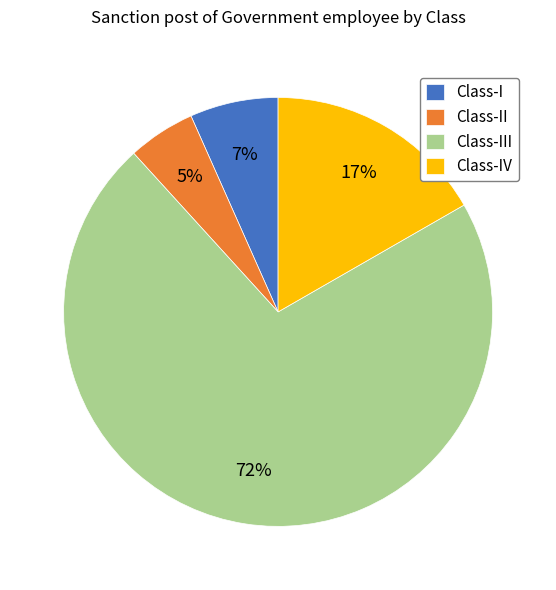

The Class-III slice represents 61% of the pie. True or false?

False